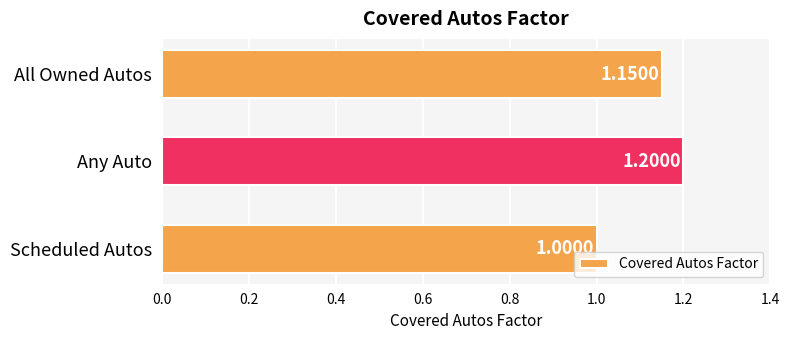

Are the bars grouped side by side (vs. stacked)?

No